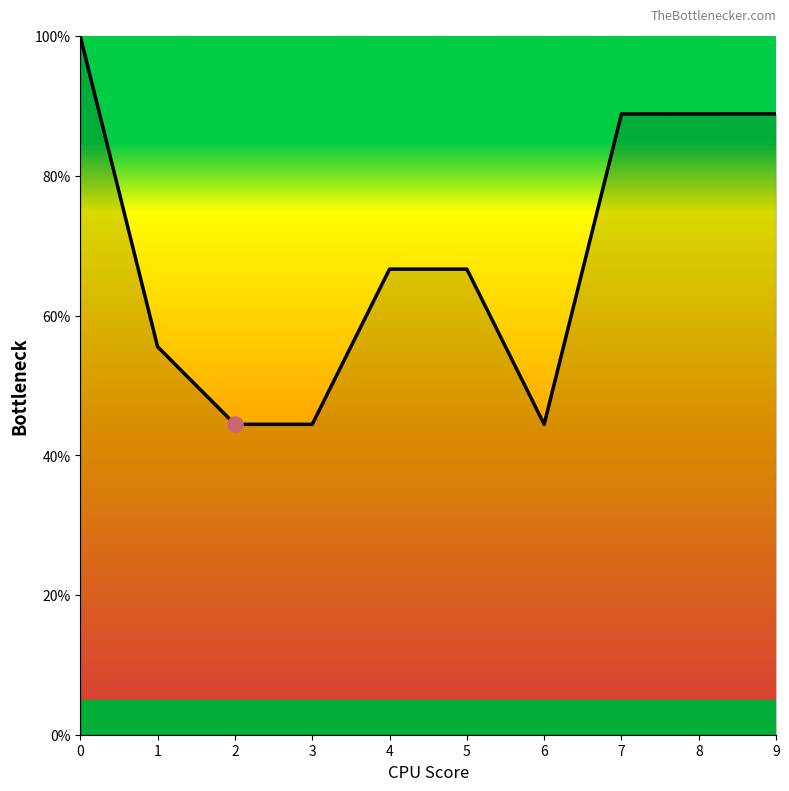

What is the ratio of the value at 8 to the value at 0?

0.9